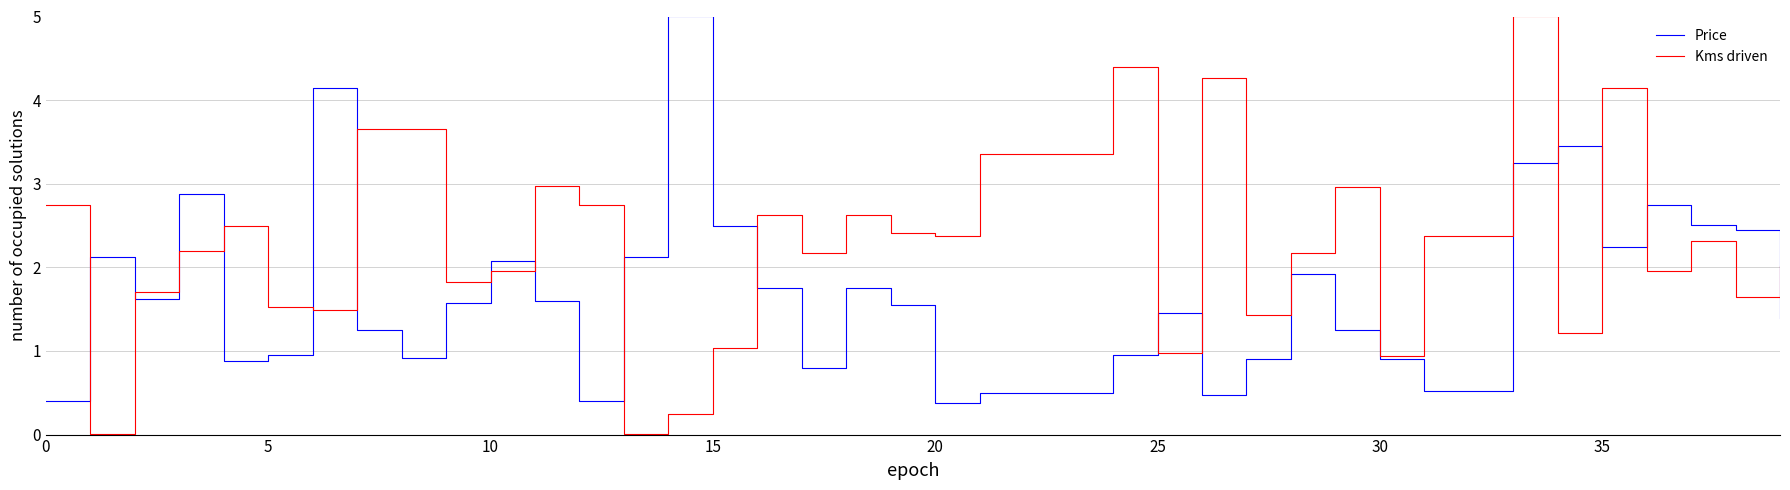

What is the maximum value shown in the chart?

5.0